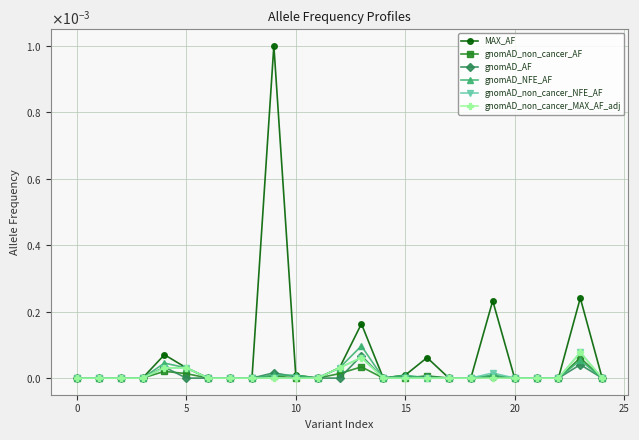

In MAX_AF, how many points are lower than both neighbors (excluding endpoints)?

2